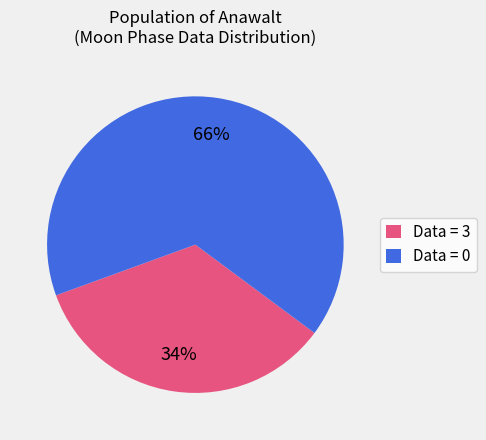

To the nearest percent, what is the average slice percentage?

50%